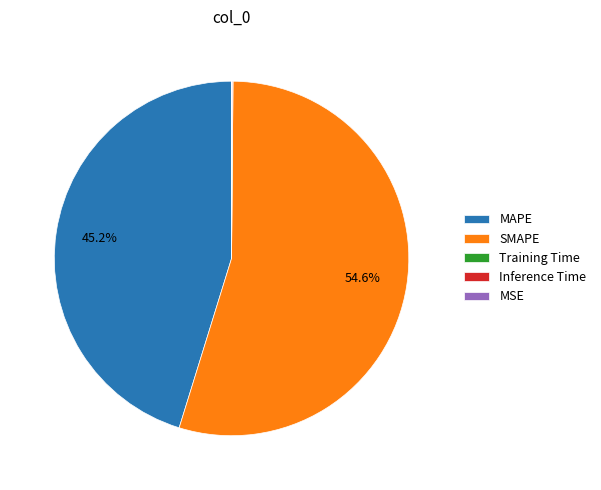

What is the largest slice in the pie chart?

SMAPE